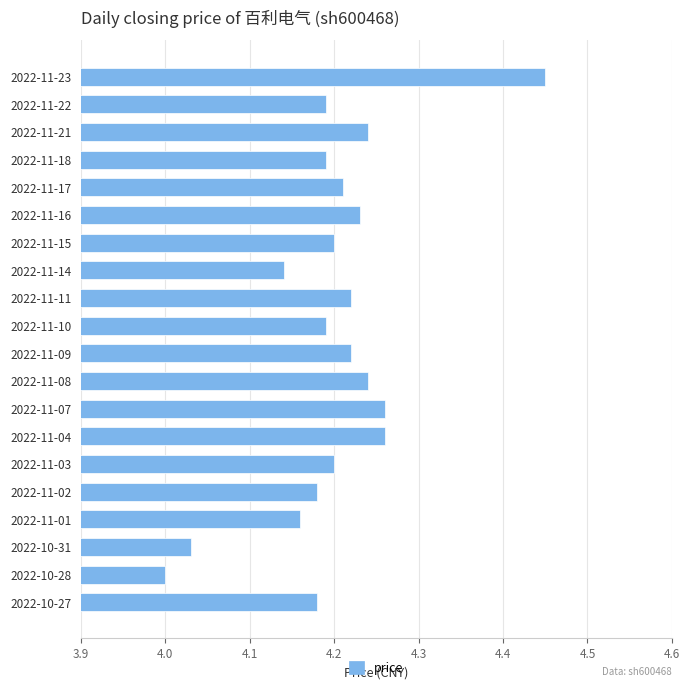

Which label corresponds to the smallest value in the chart?

2022-10-28